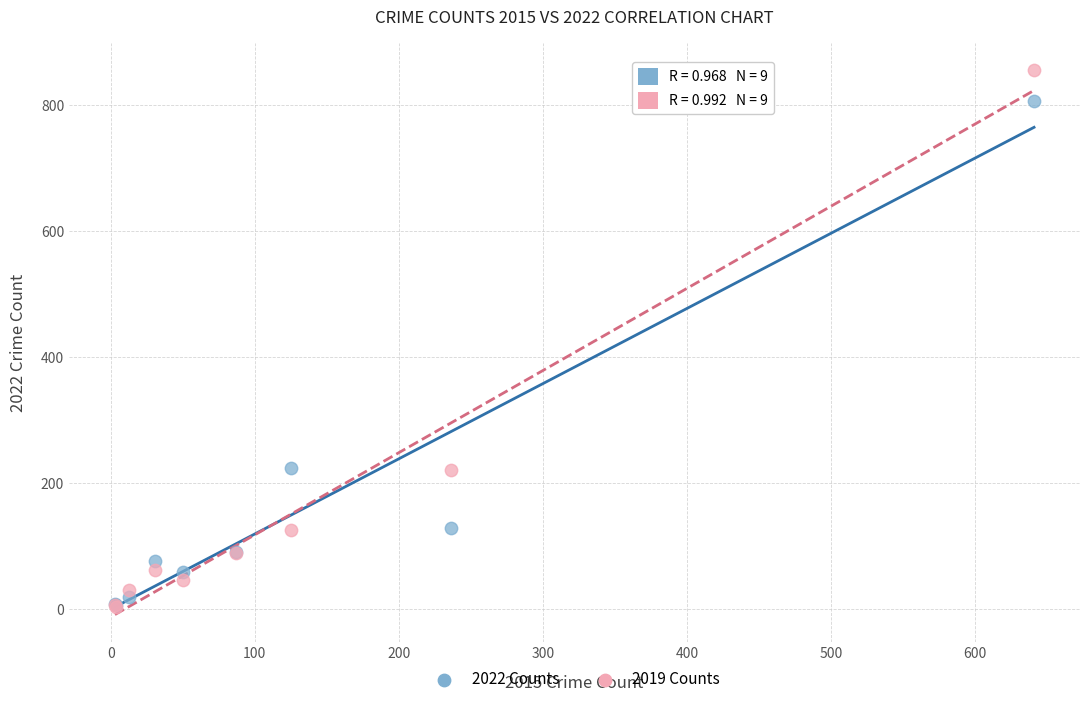

Which series has the widest spread of Y values?

2019 Counts